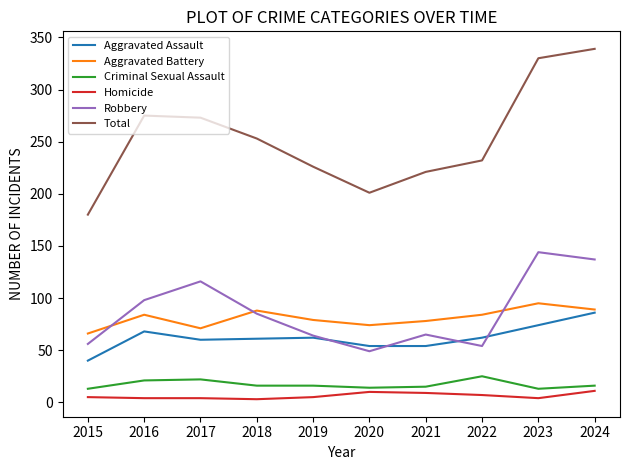

What is the maximum value shown in the chart?

339